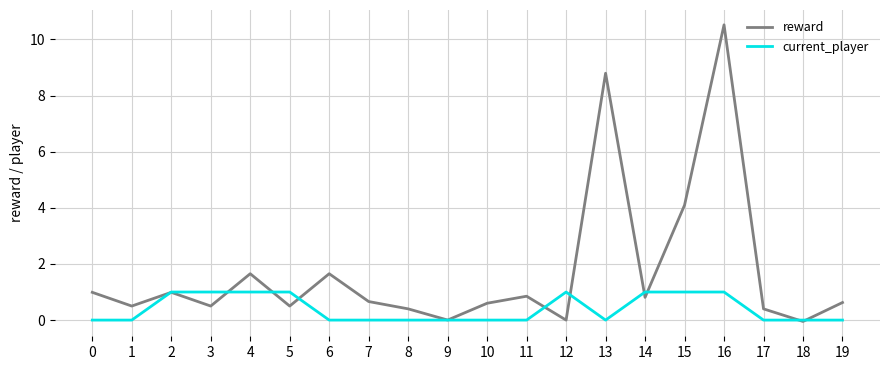

What is the difference between the maximum and minimum values in the current_player series?

1.0